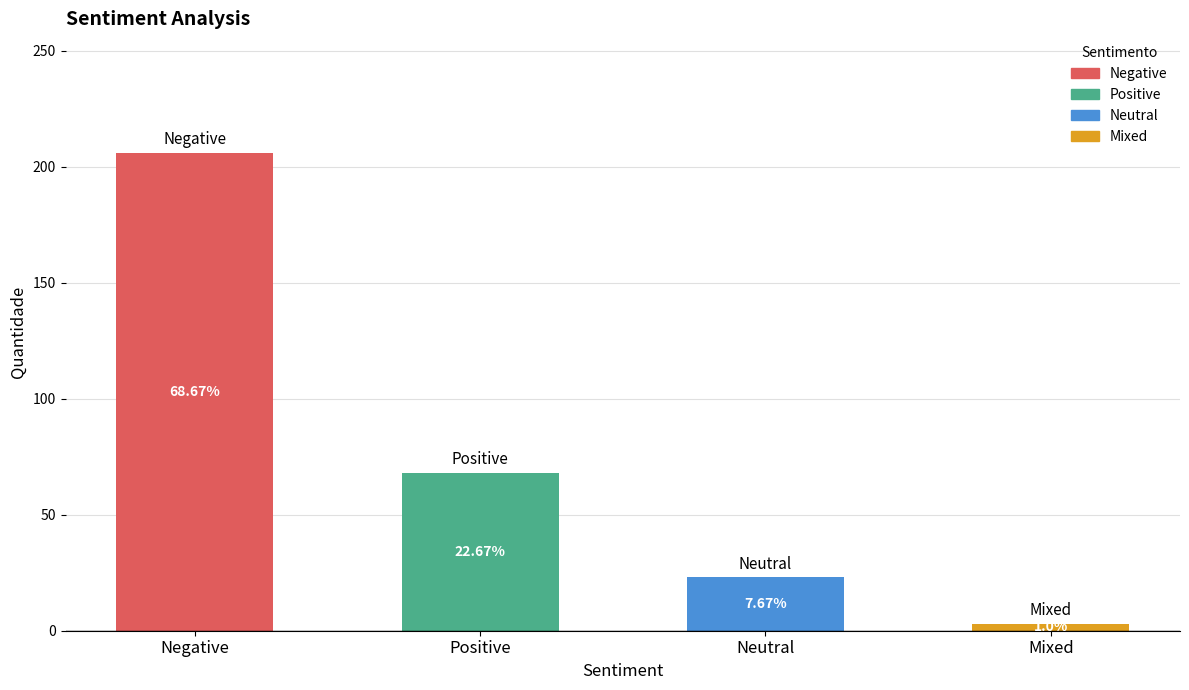

List the labels in order of value, largest first.

Negative, Positive, Neutral, Mixed